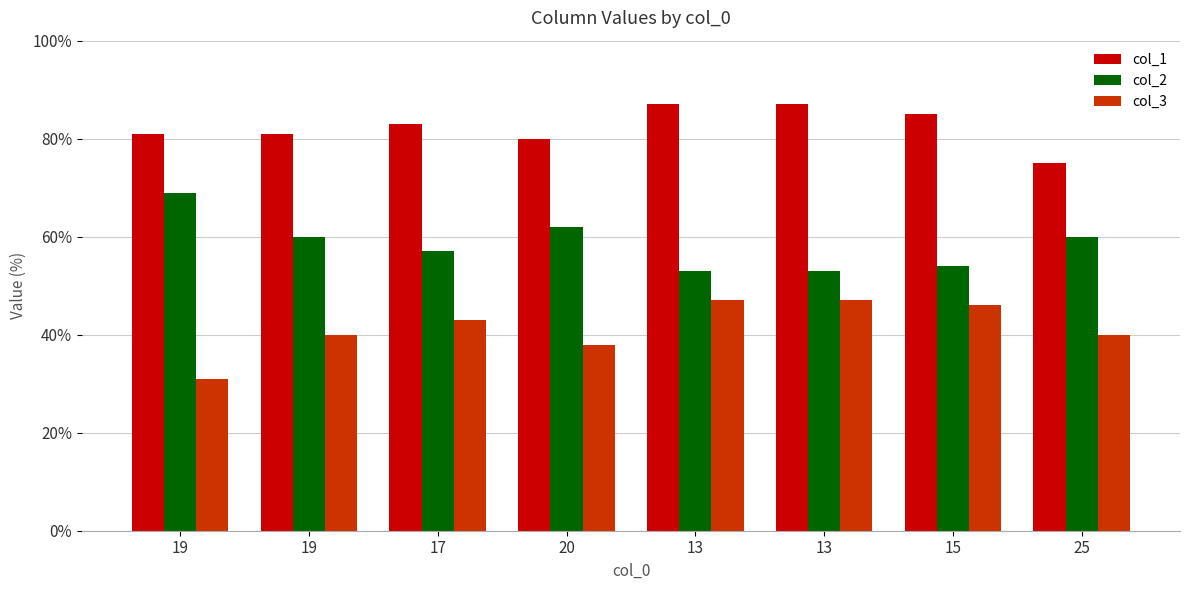

What is the difference between the col_2 values at 19 and 13?

16